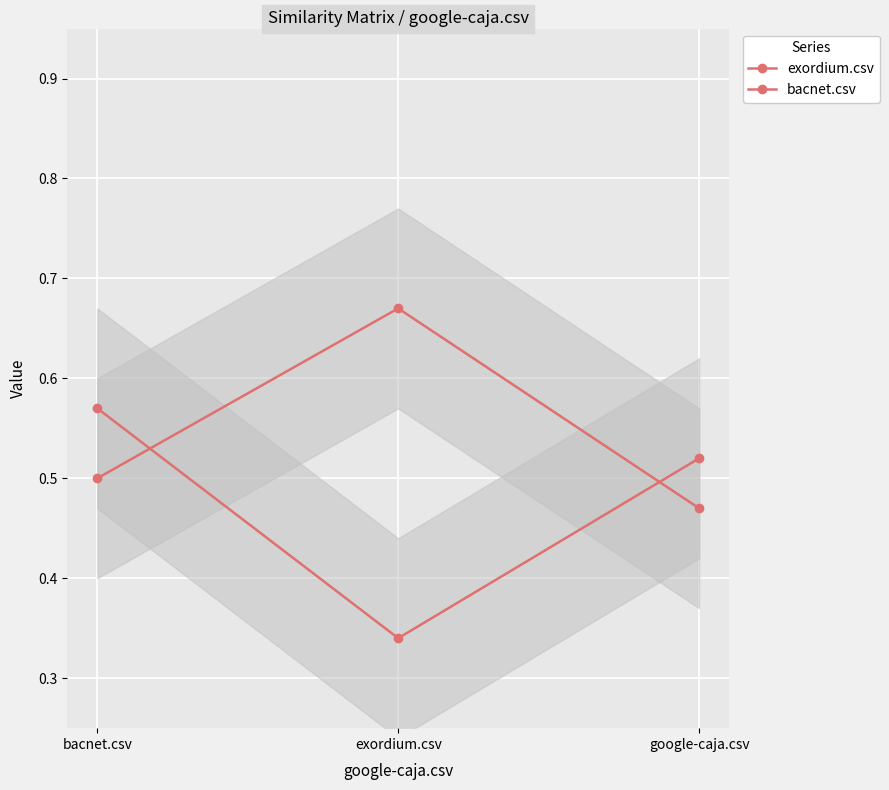

What is the average value of the exordium.csv series?

0.5